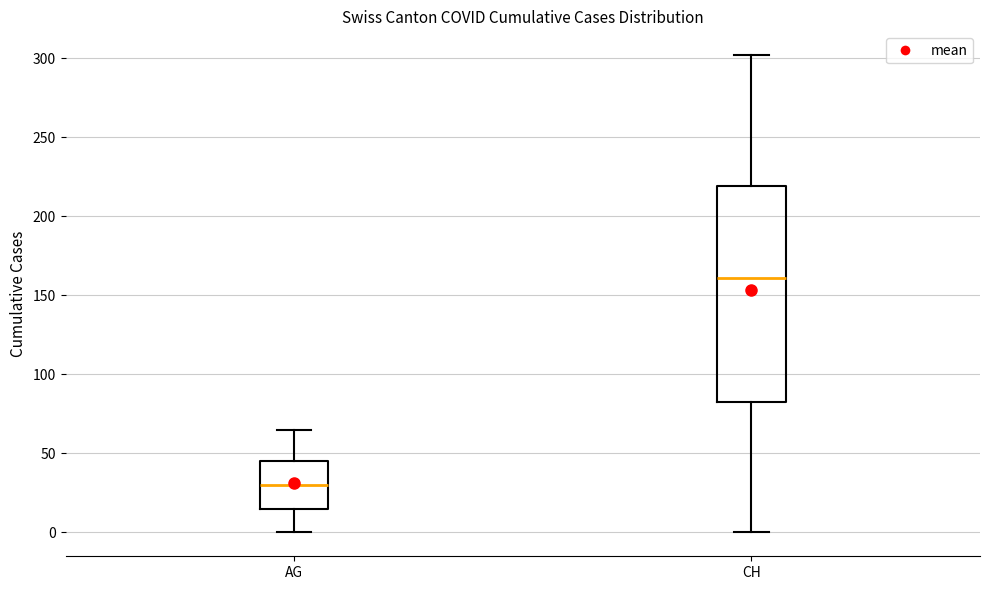

Where does the median line of the box for AG sit on the y-axis? The values are not printed on the chart, so give them approximately, as read against the axis.

30